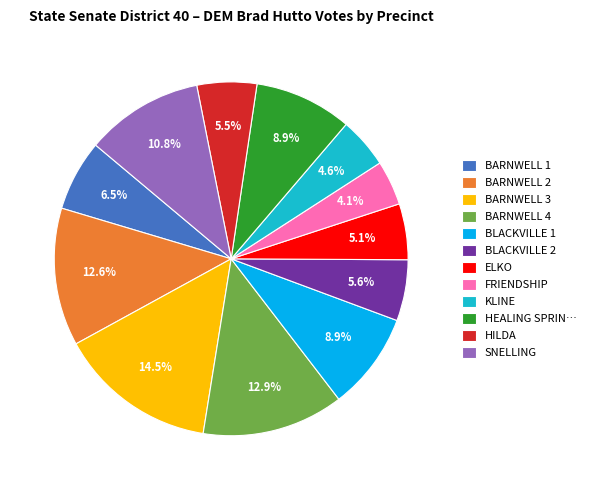

Does BLACKVILLE 1 represent more than half of the total?

No